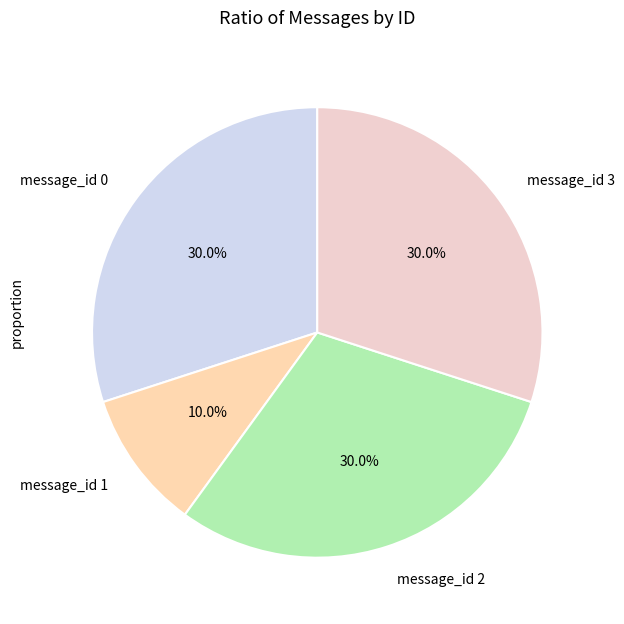

Which category has the smallest portion of the pie?

message_id 1